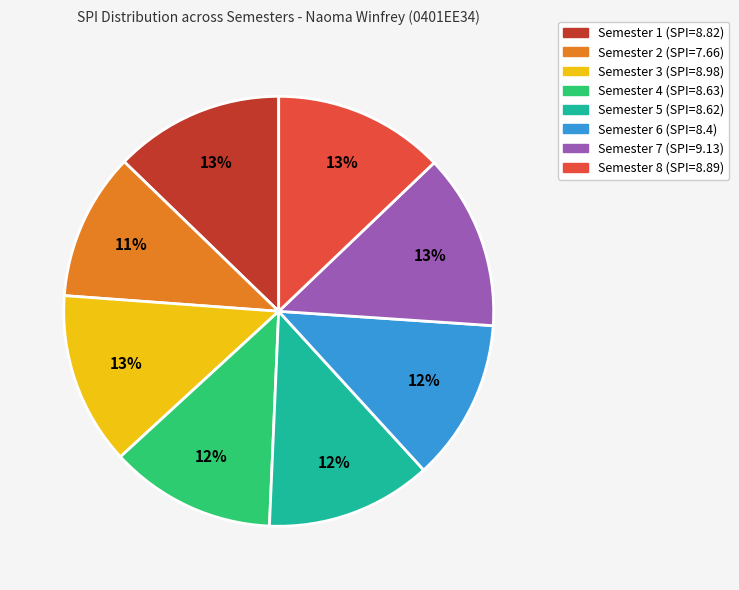

To the nearest percent, what percentage of the pie is Semester 5?

12%